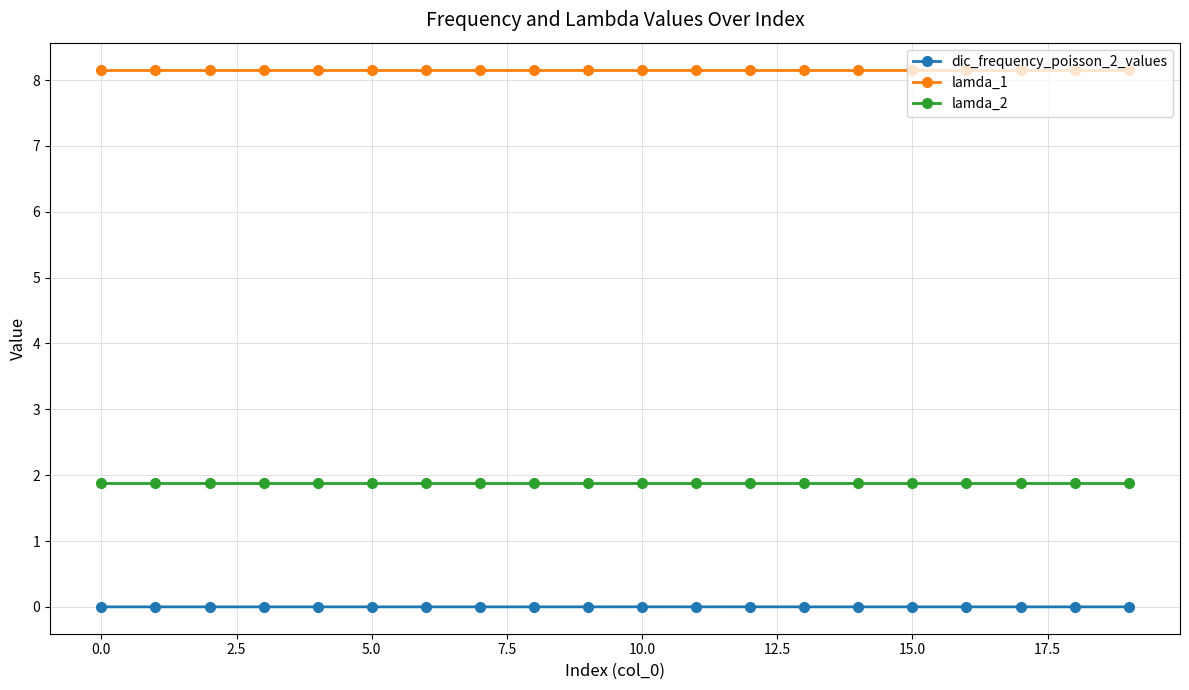

What is the sum of all lamda_2 values?

37.5